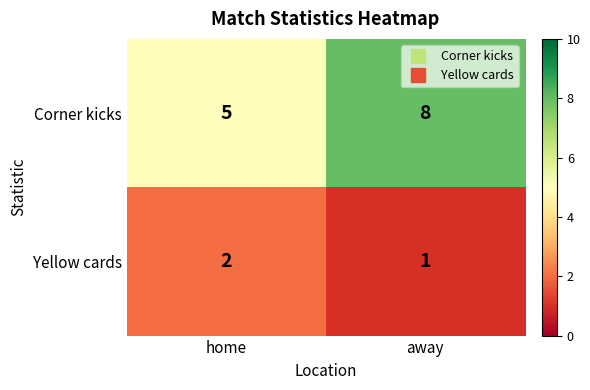

Which series changed the most between home and away?

Corner kicks